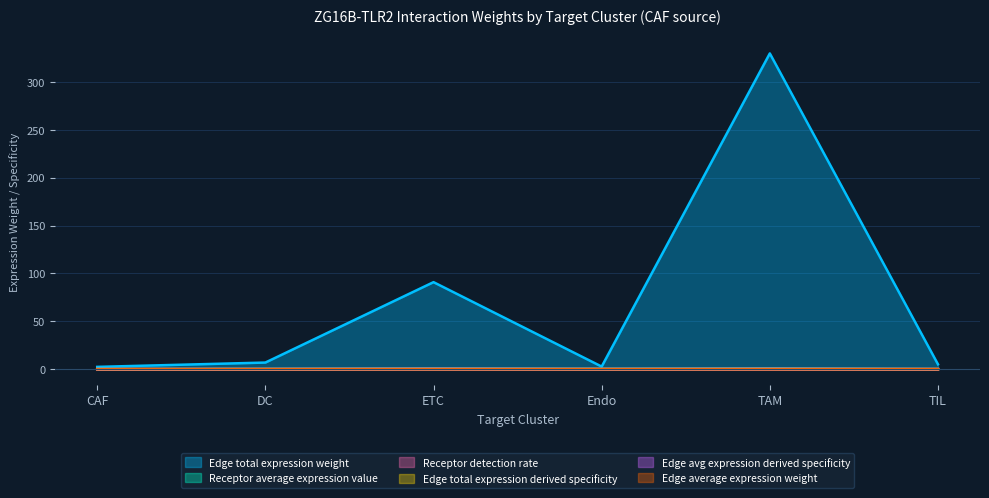

At which label does Edge avg expression derived specificity reach its minimum?

CAF